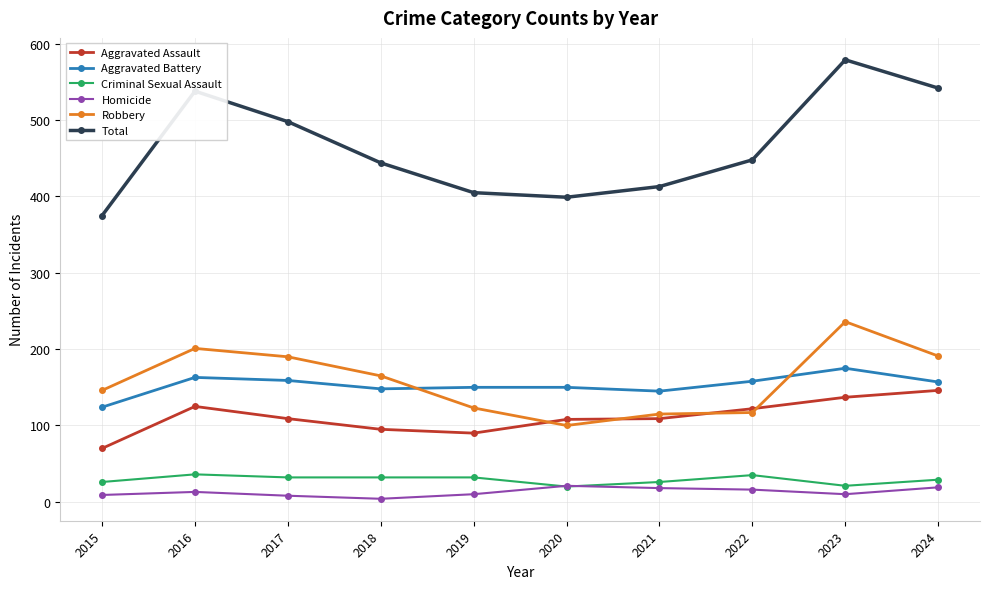

Which series has the largest range (max minus min)?

Total